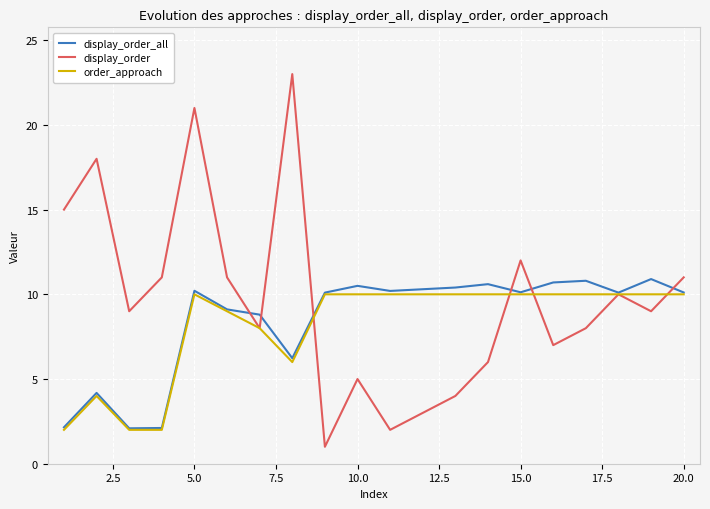

What is the maximum value for order_approach?

10.0